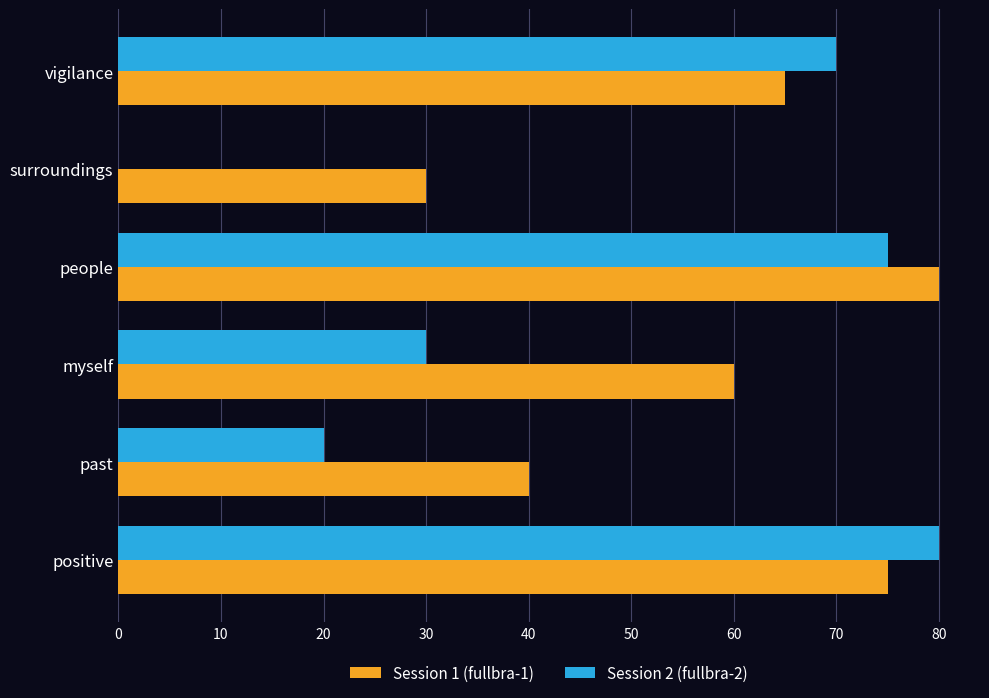

The Session 1 (fullbra-1) series shows 21 at surroundings. True or false?

False